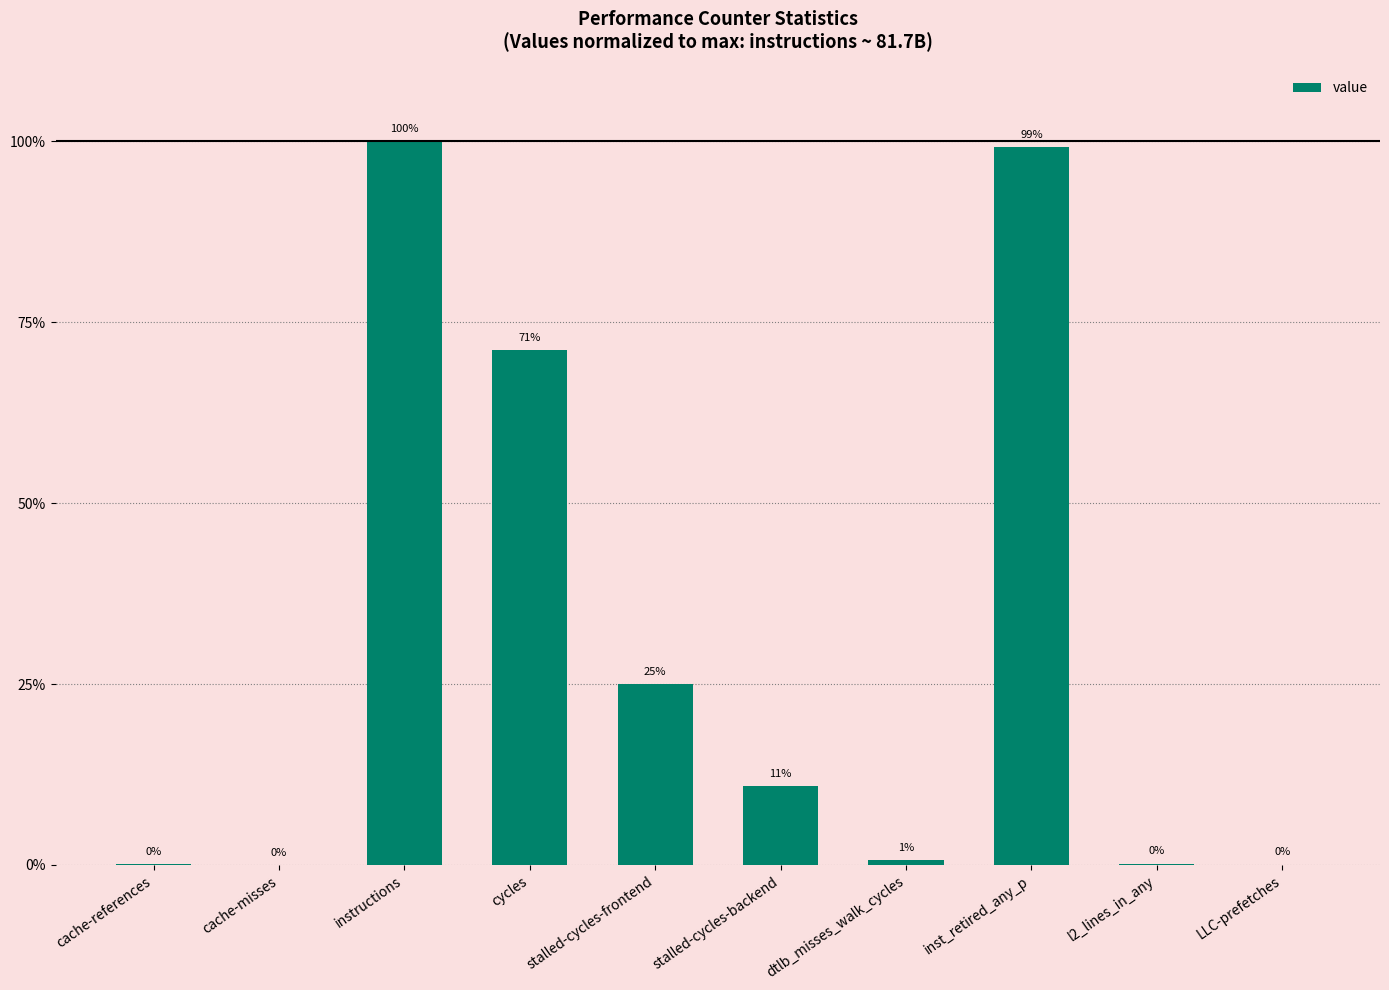

Where is the data nearest to the value 50?

cycles